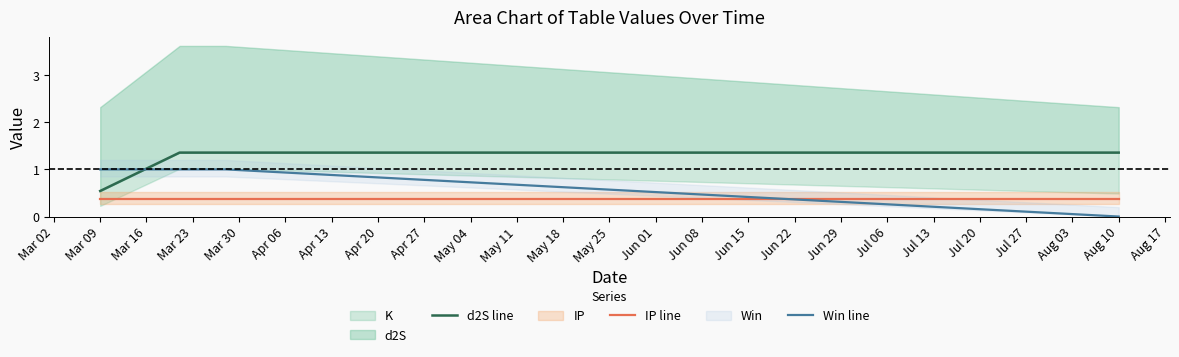

The Win line series shows 0.0 at Aug 10. True or false?

True